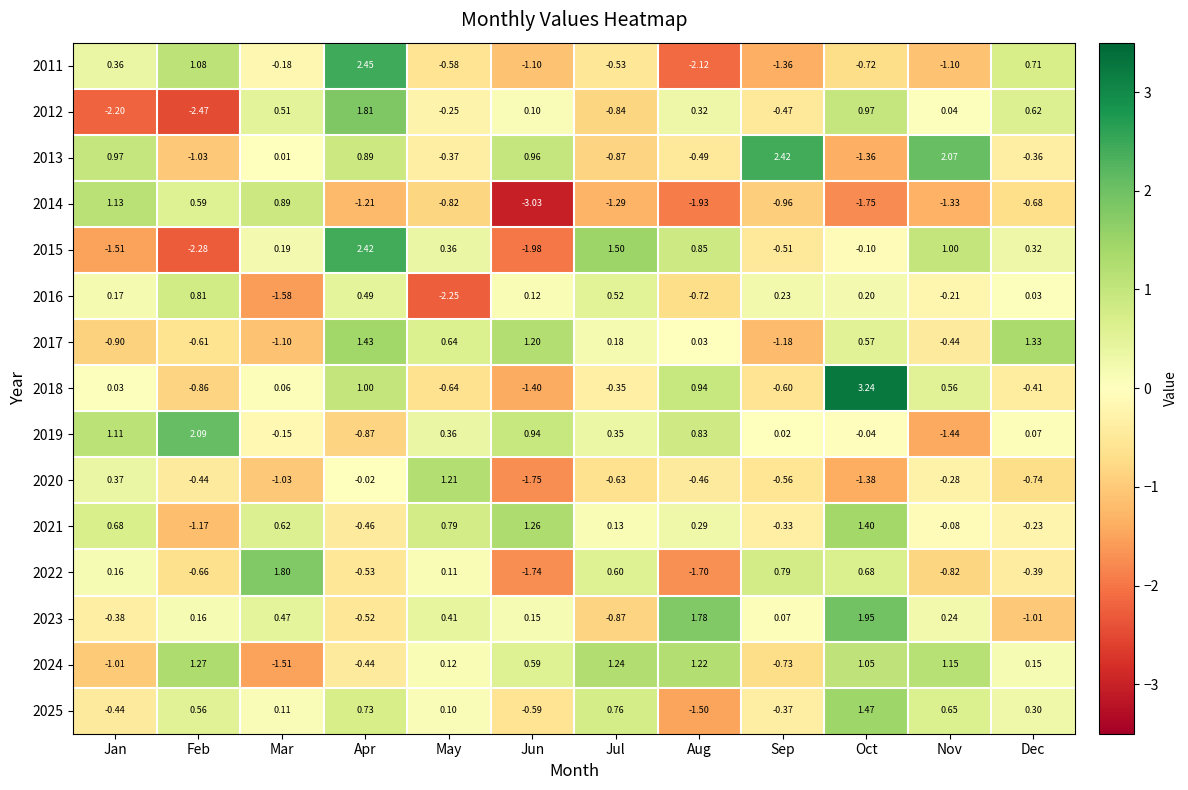

Is the value of 2016 at Dec greater than the value of 2011 at Nov?

Yes